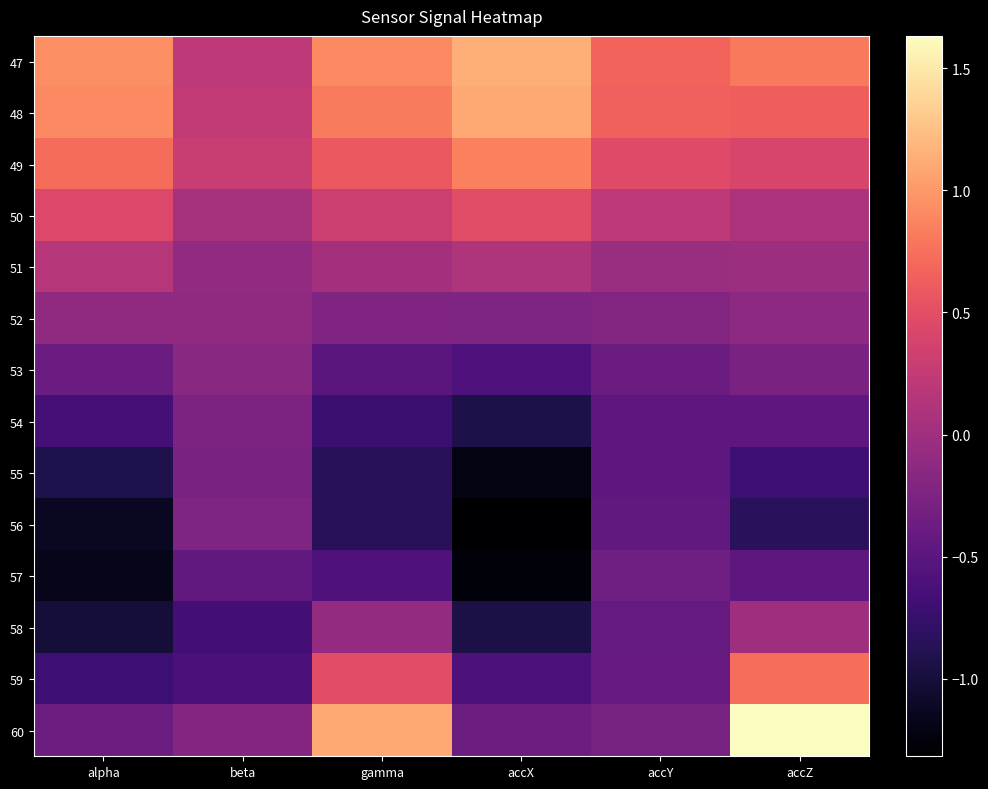

At beta, list the series in order from smallest to largest.

58, 59, 57, 55, 54, 56, 60, 53, 52, 51, 50, 47, 48, 49